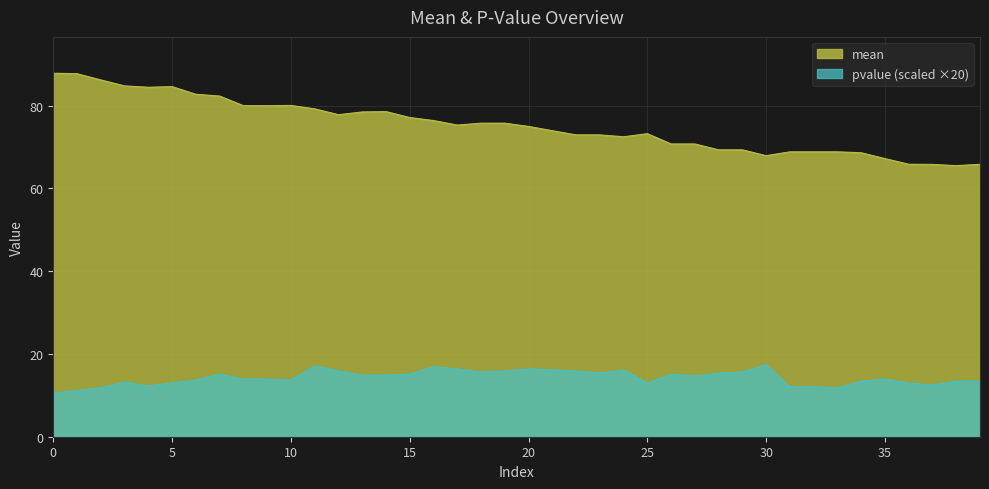

How many lines are shown in the chart?

2